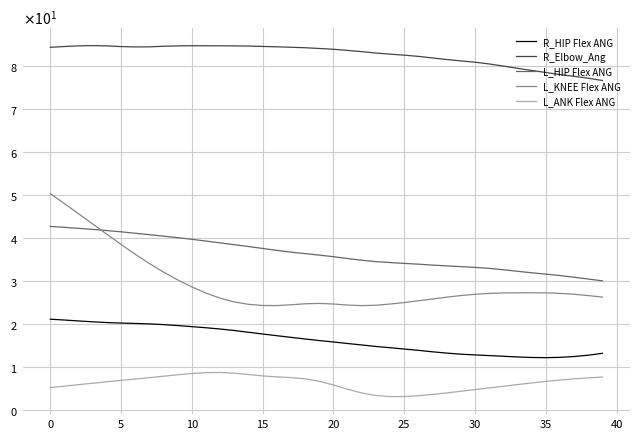

What is the label of the 14th point from the left?

13